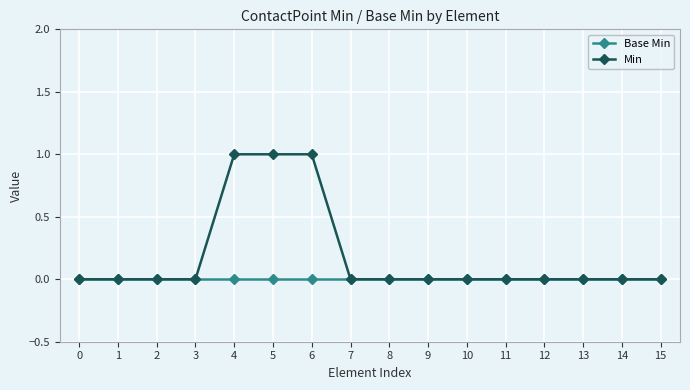

Does the chart display data point markers on the line(s)?

Yes